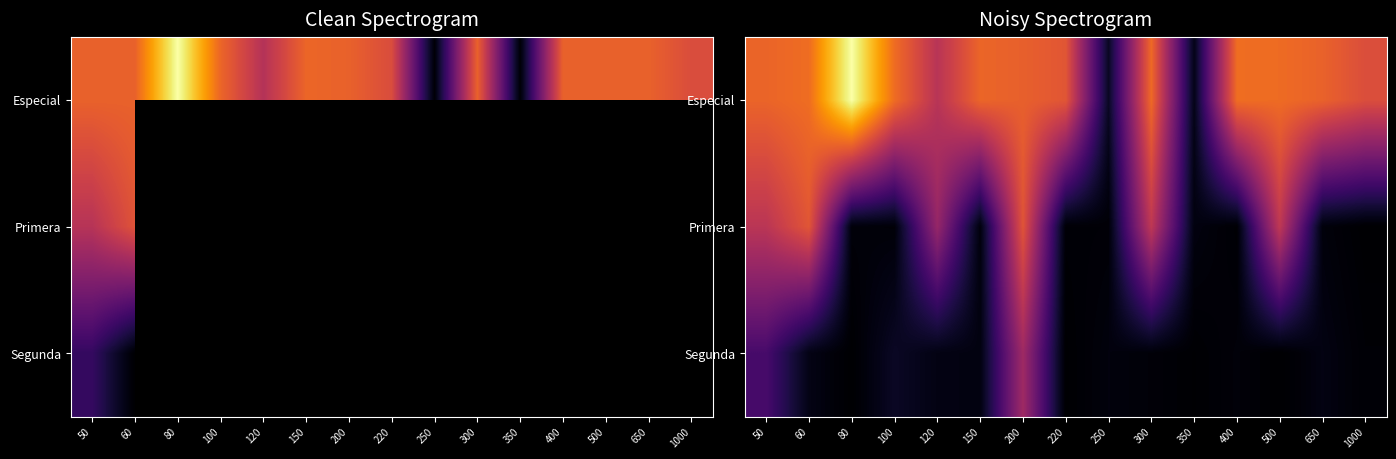

Which label corresponds to the smallest value in the chart?

500